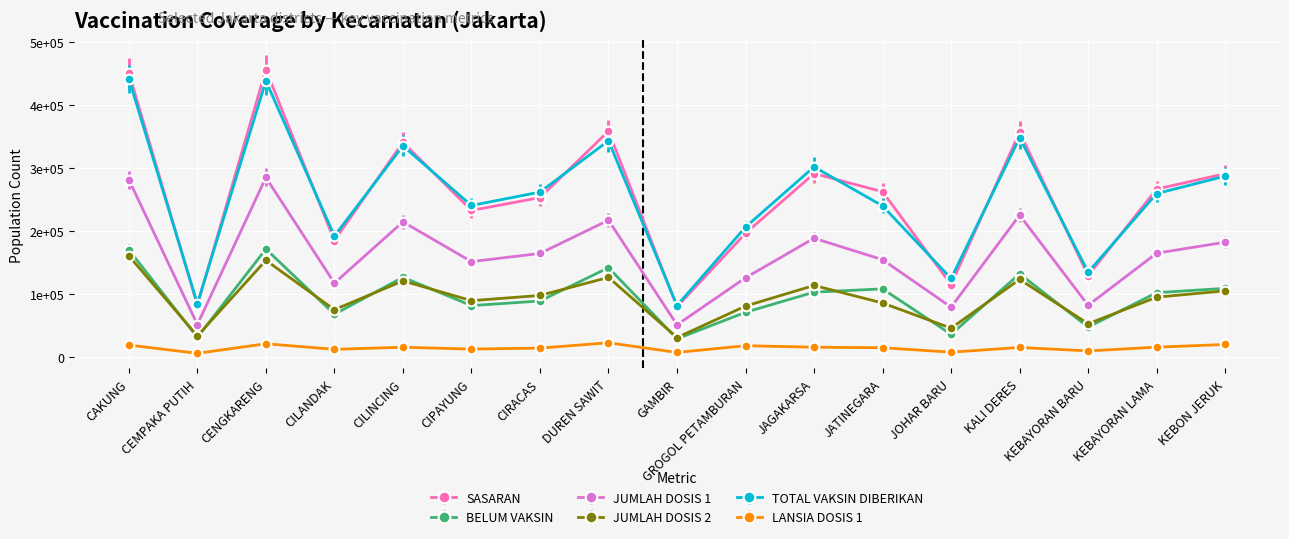

Rank the series at GAMBIR from highest to lowest value.

TOTAL VAKSIN DIBERIKAN, SASARAN, JUMLAH DOSIS 1, JUMLAH DOSIS 2, BELUM VAKSIN, LANSIA DOSIS 1